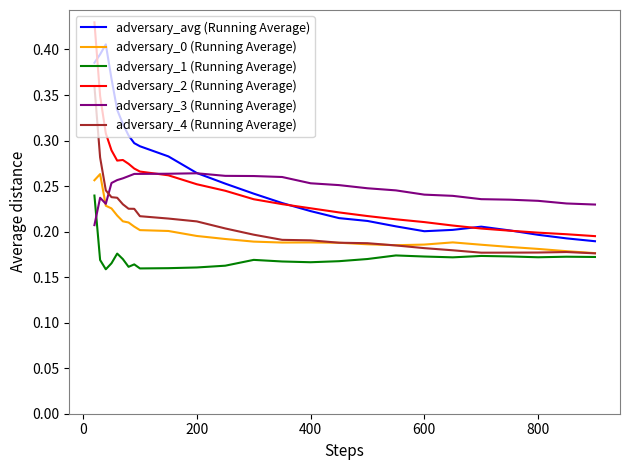

True or false: adversary_3 (Running Average) and adversary_4 (Running Average) intersect in this chart.

True